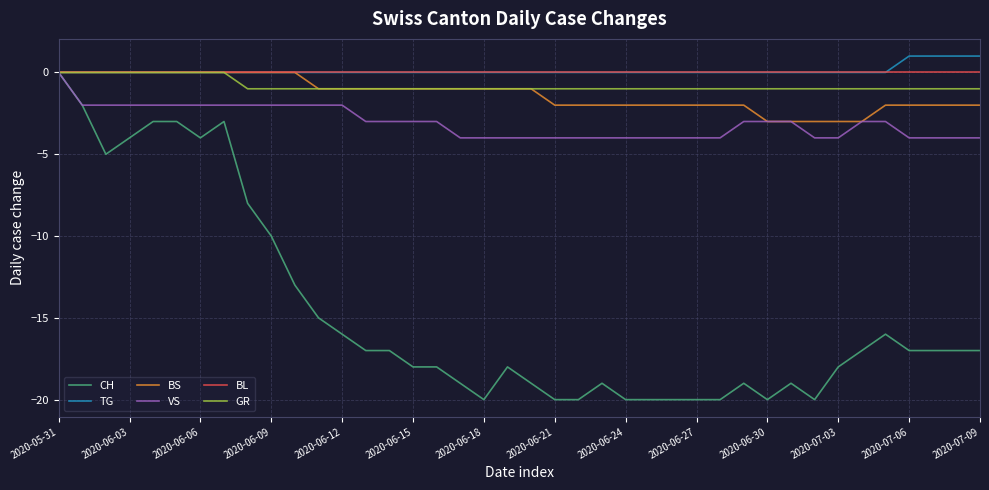

Which series has the widest spread of values?

CH